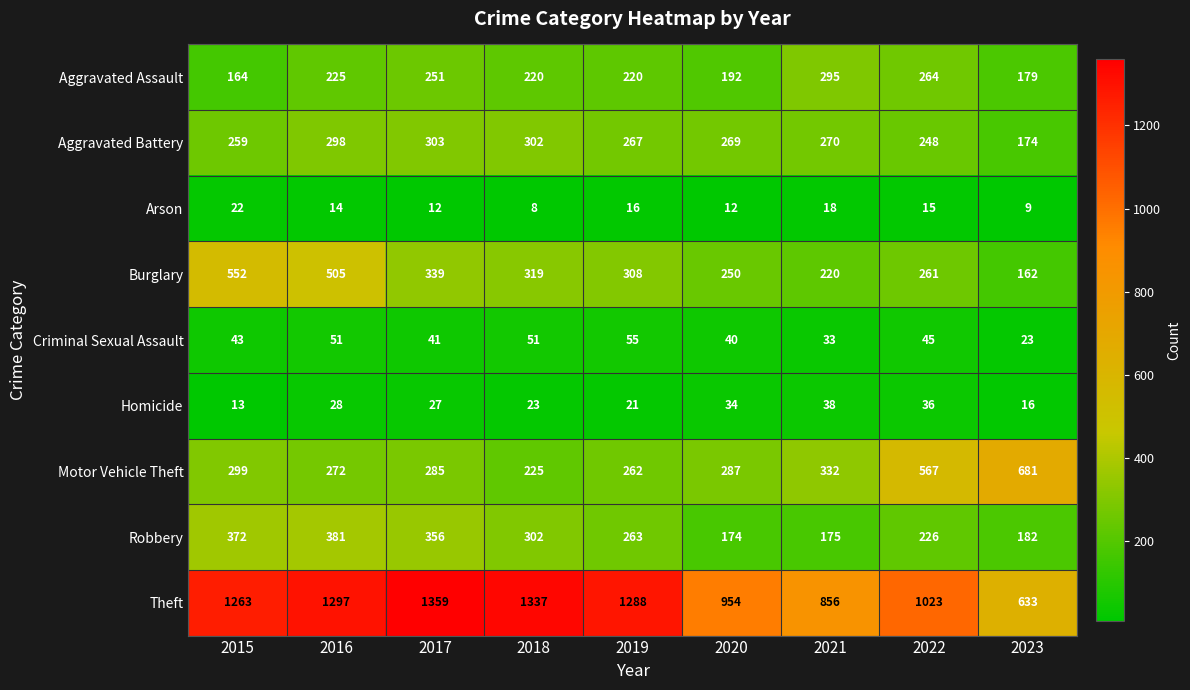

What is the difference between the maximum and second lowest values in the Aggravated Assault series?

116